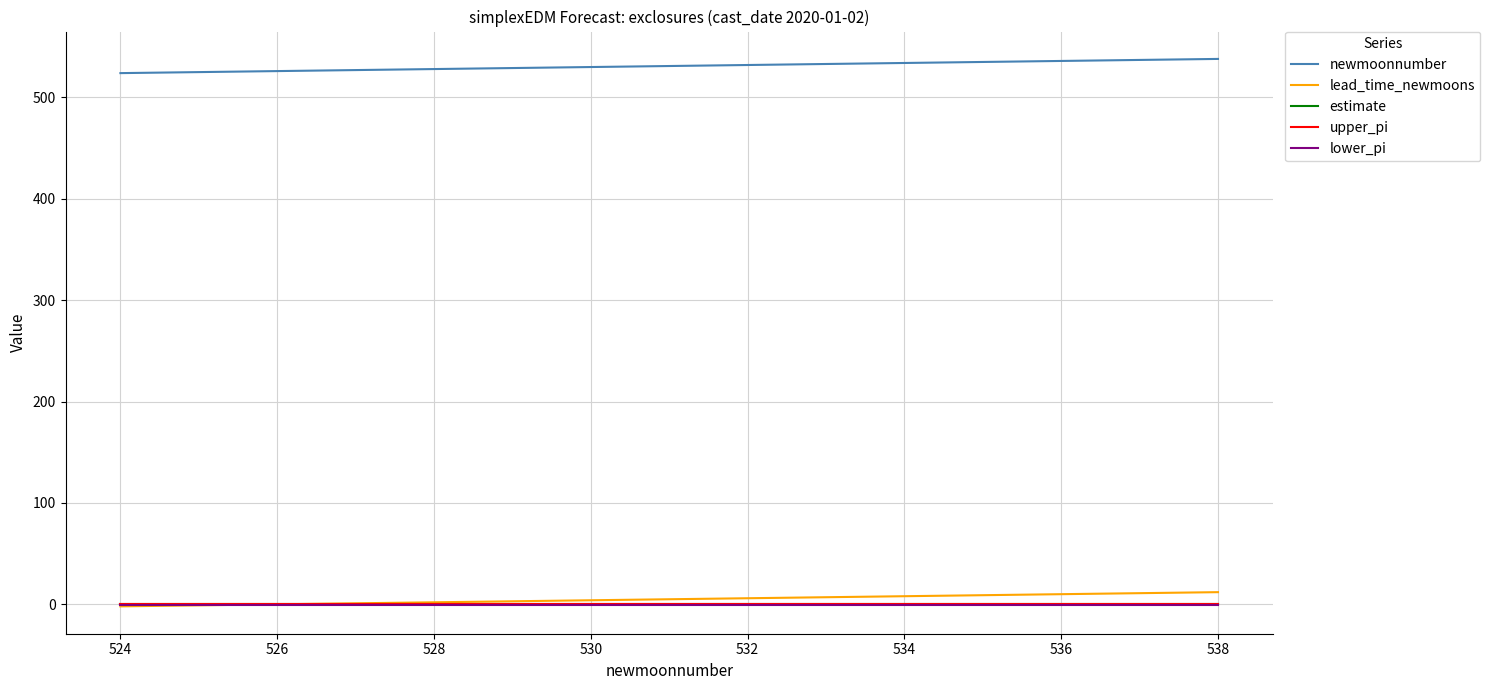

What is the lowest value of the newmoonnumber series?

524.0